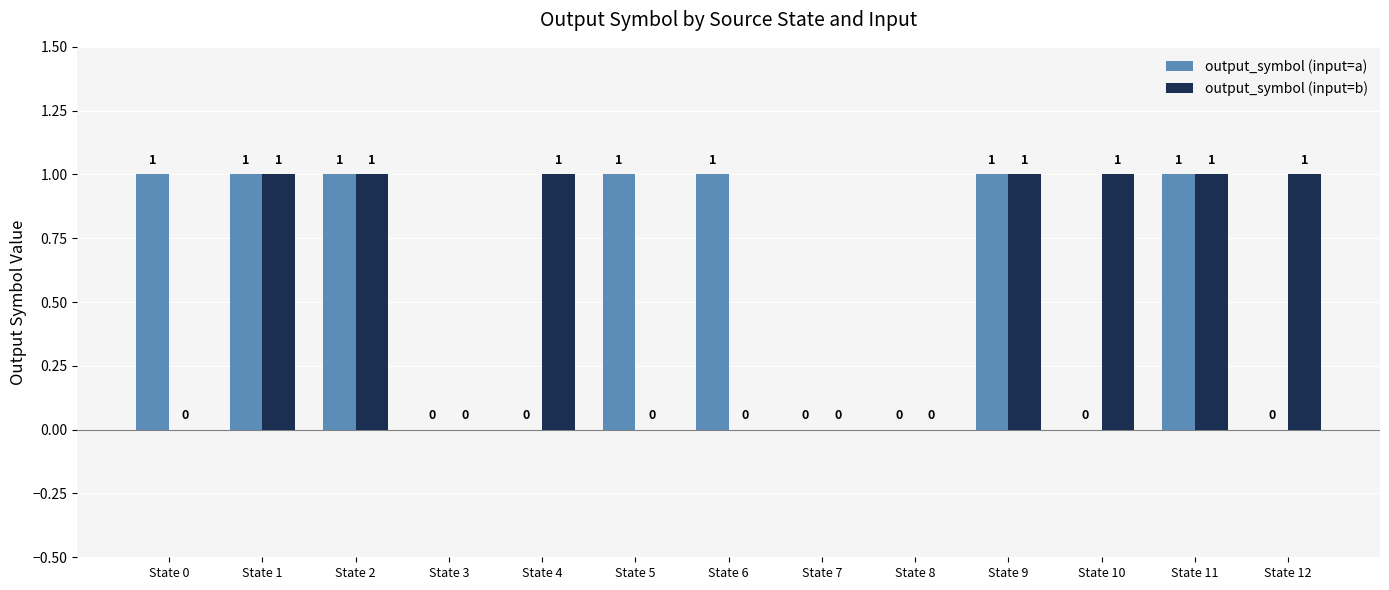

What is the sum of all output_symbol (input=b) values?

7